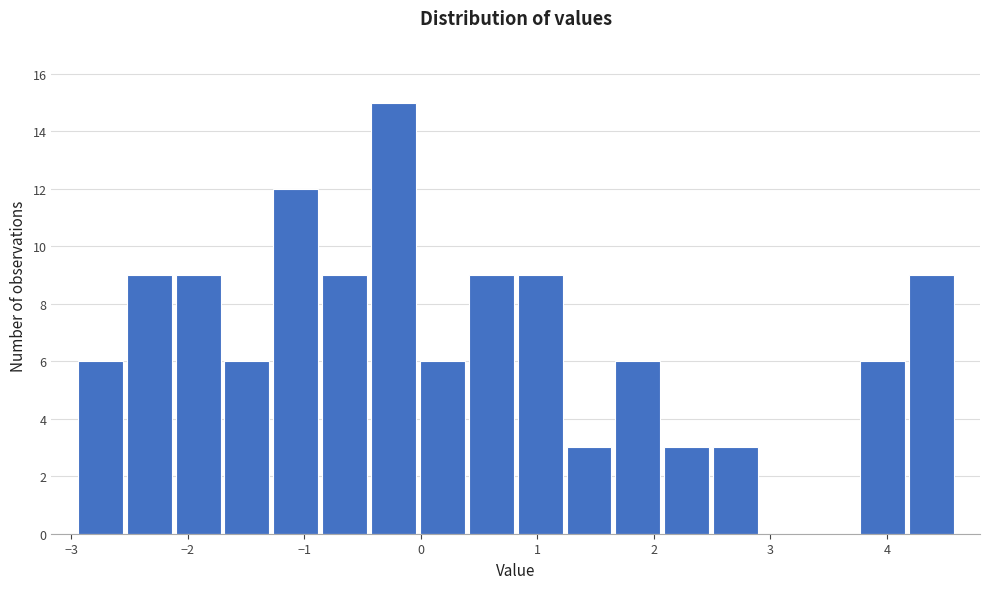

Reading left to right, transcribe this chart: for each bar, give the range it covers on the x-axis and its height. Neither the bar edges nor the heights are printed on the chart, so give them approximately, as read against the axes.

-3.0 to -2.5: 6
-2.5 to -2.1: 9
-2.1 to -1.7: 9
-1.7 to -1.3: 6
-1.3 to -0.9: 12
-0.9 to -0.4: 9
-0.4 to 0.0: 15
0.0 to 0.4: 6
0.4 to 0.8: 9
0.8 to 1.2: 9
1.2 to 1.7: 3
1.7 to 2.1: 6
2.1 to 2.5: 3
2.5 to 2.9: 3
2.9 to 3.3: 0
3.3 to 3.8: 0
3.8 to 4.2: 6
4.2 to 4.6: 9